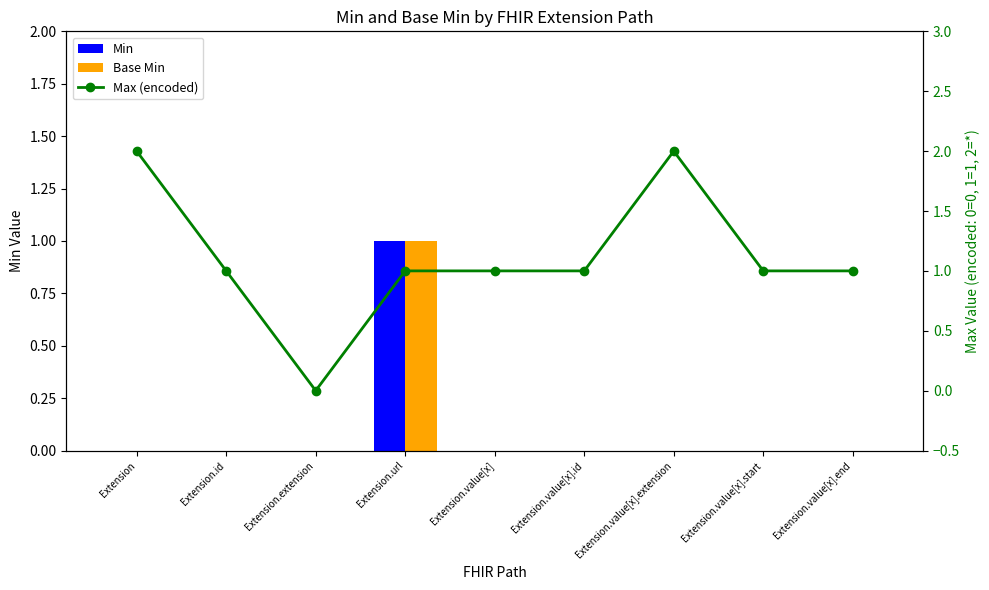

Between Extension.extension and Extension.url, which series saw the biggest shift?

Min